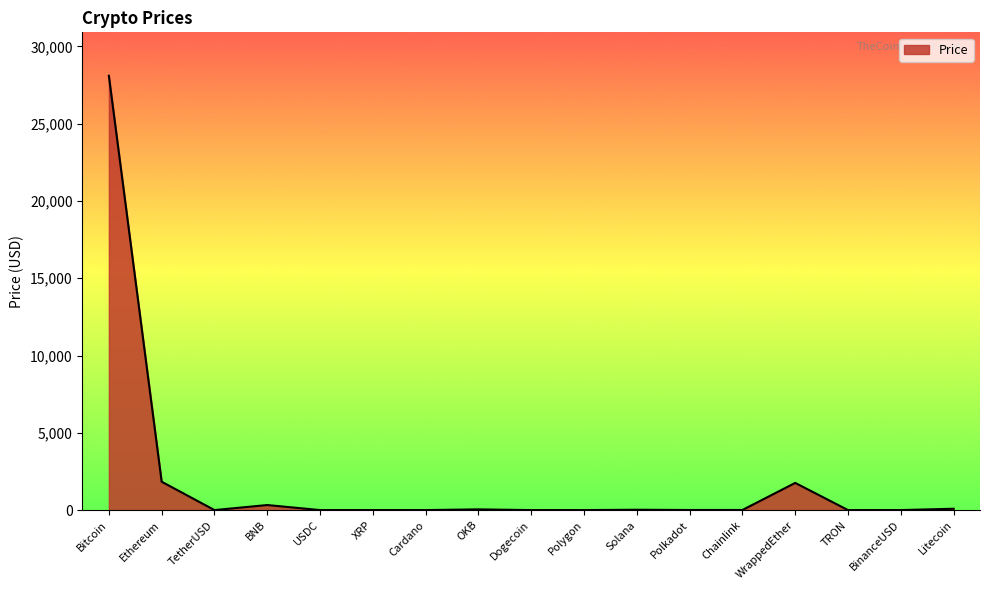

What is the greatest value displayed?

28100.6